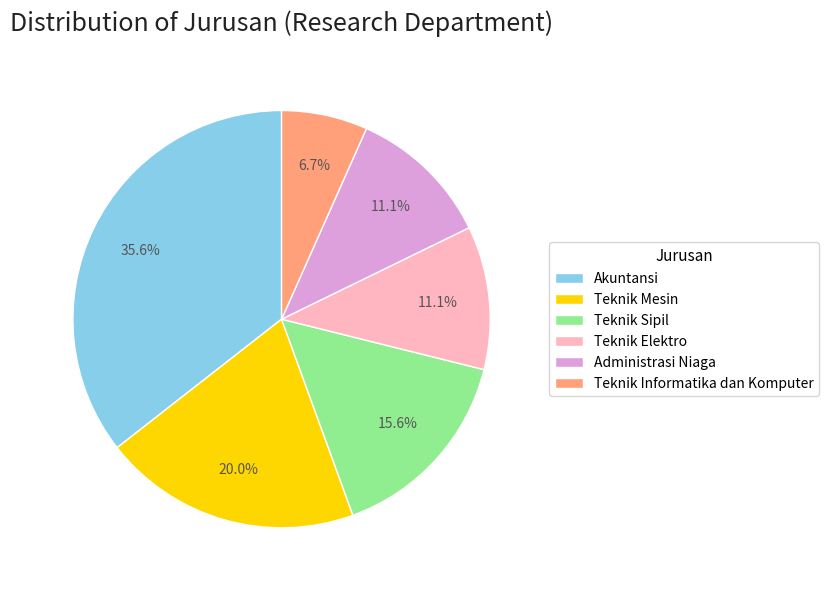

What is the largest slice in the pie chart?

Akuntansi